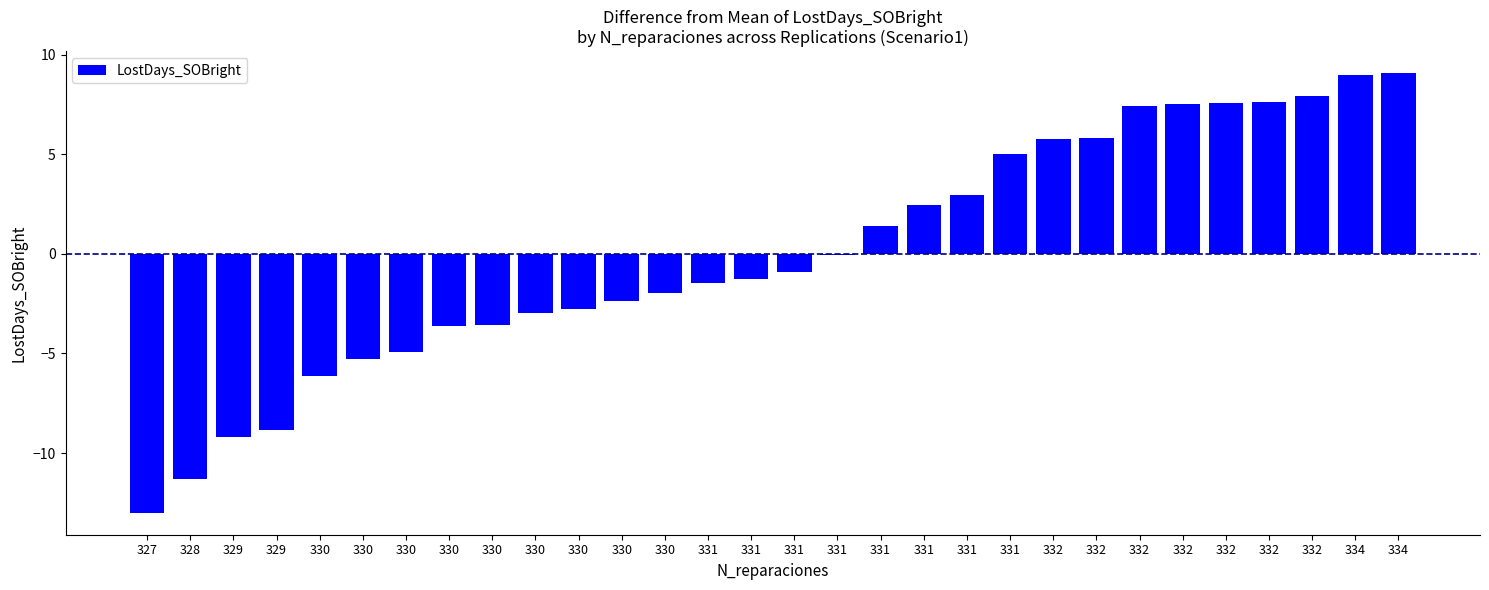

How many distinct data groups are displayed?

1